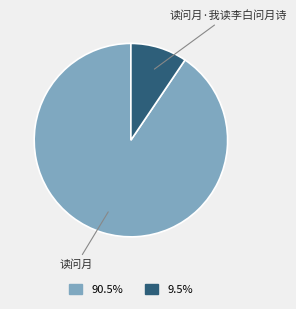

Does 读问月·我读李白问月诗 account for over 50% of the chart?

No